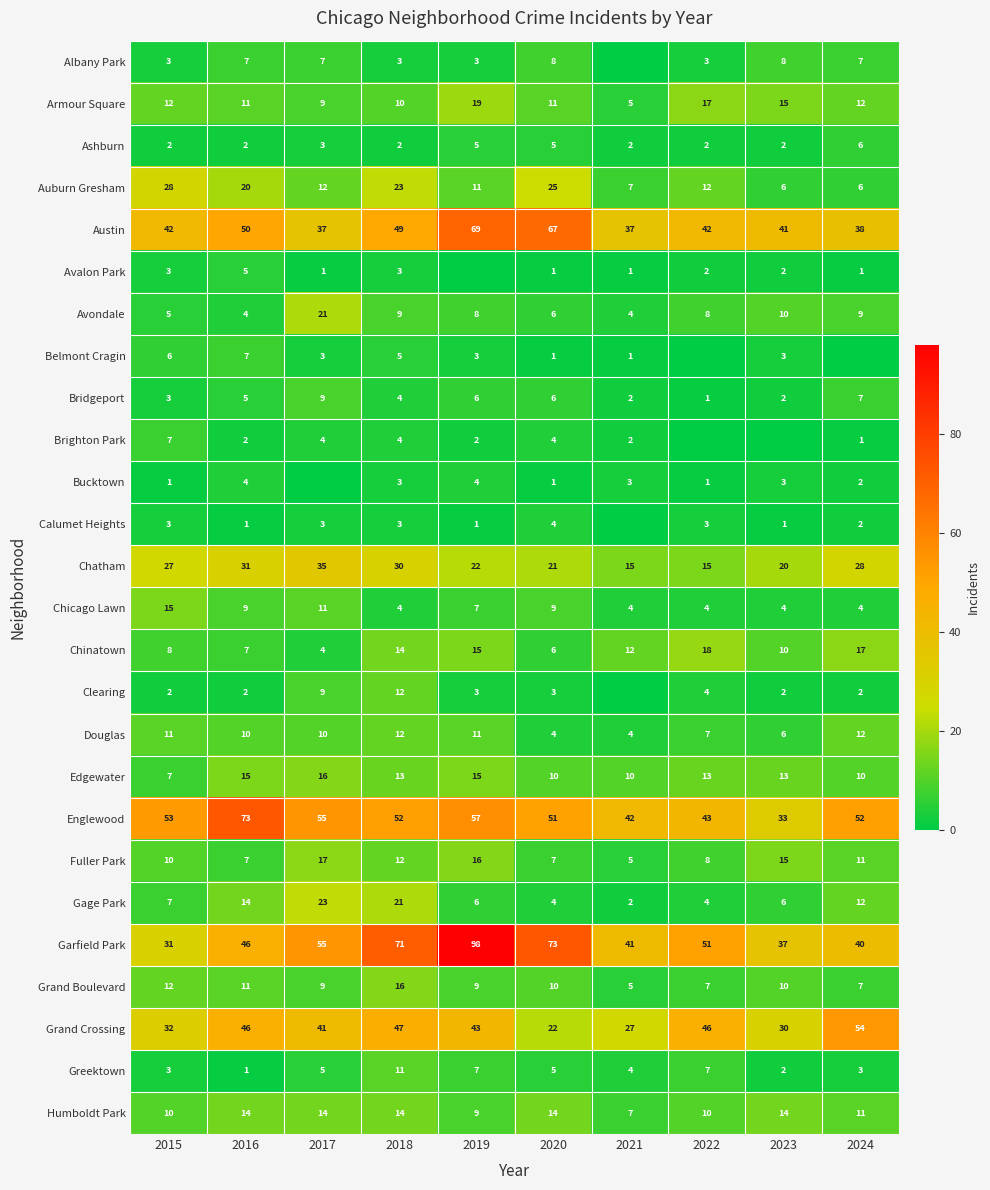

What is the spread (max minus min) of values at 2019?

98